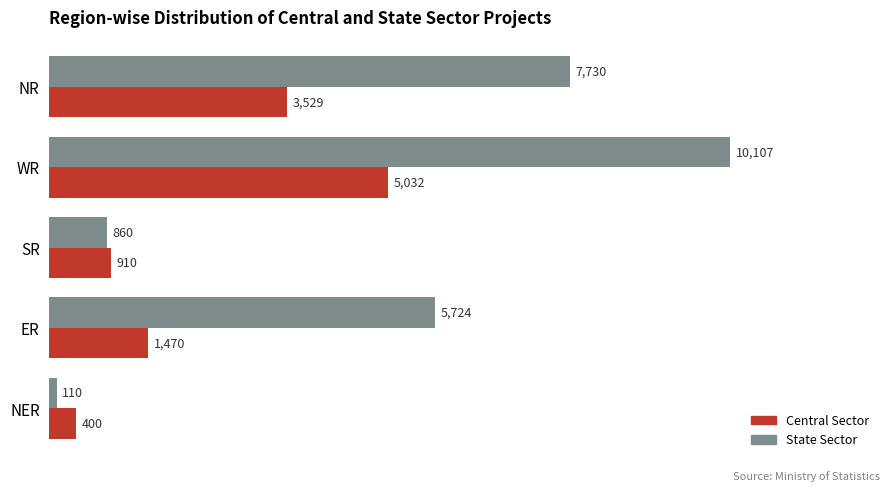

What are all the series names shown in the legend?

Central Sector, State Sector